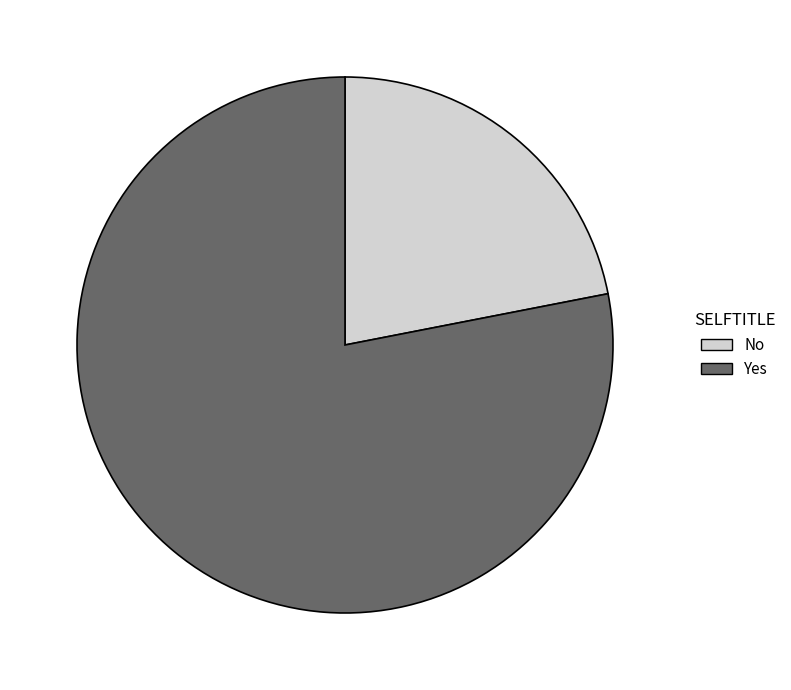

What is the smallest slice in the pie chart?

No